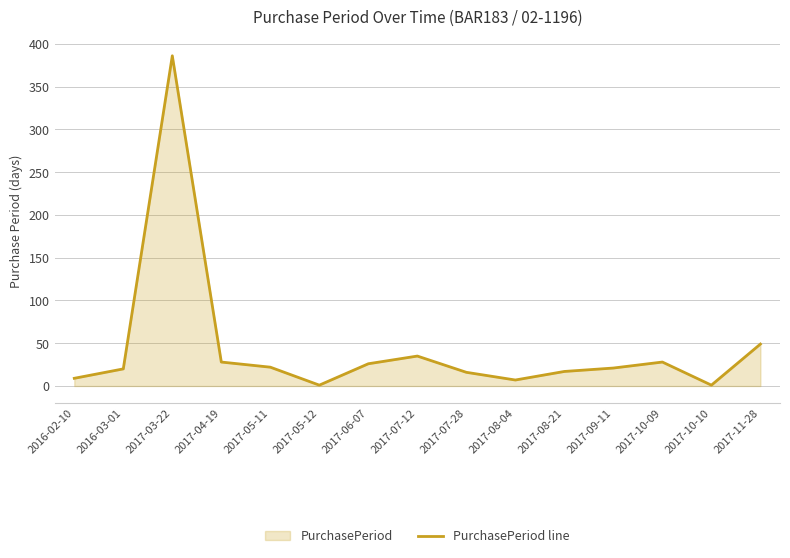

Reading left to right, what are all the values shown in this chart?

9	20	386	28	22	1	26	35	16	7	17	21	28	1	49